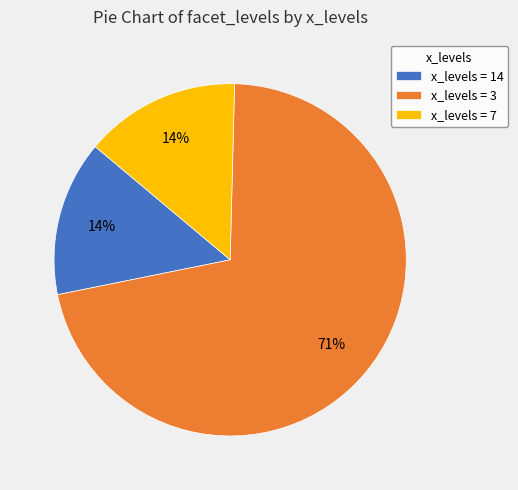

Count the number of slices in the pie.

3